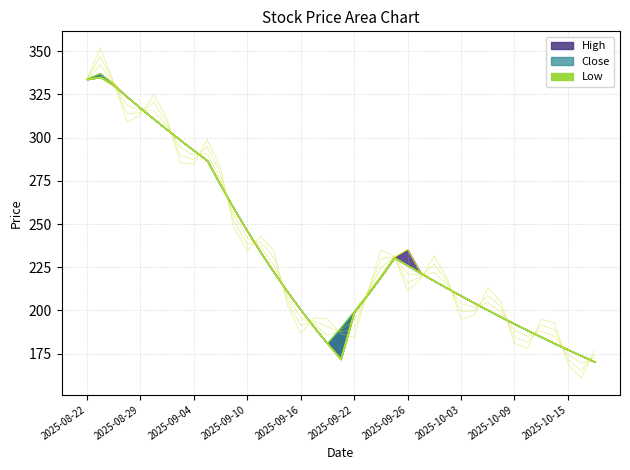

How many distinct data groups are displayed?

3